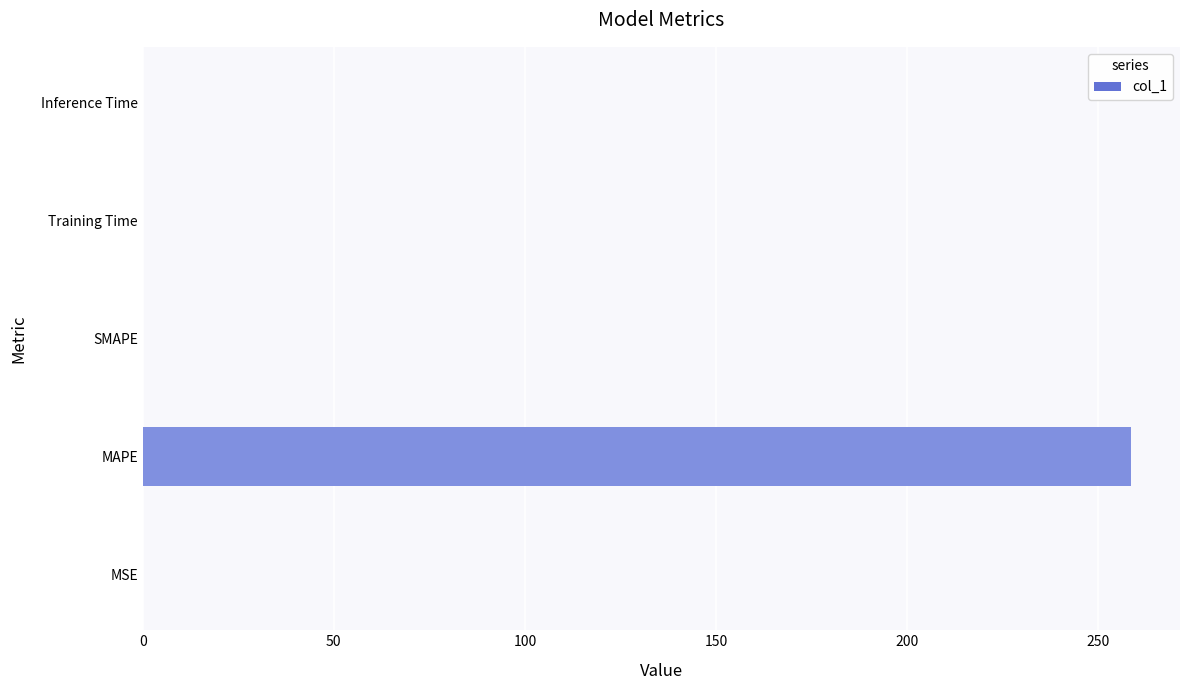

What is the sum of all values?

258.5